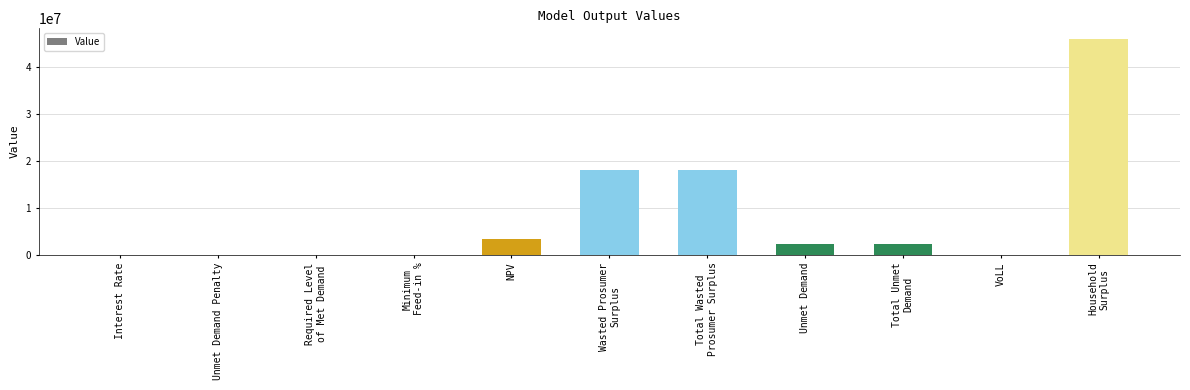

Count the number of data series in this chart.

1